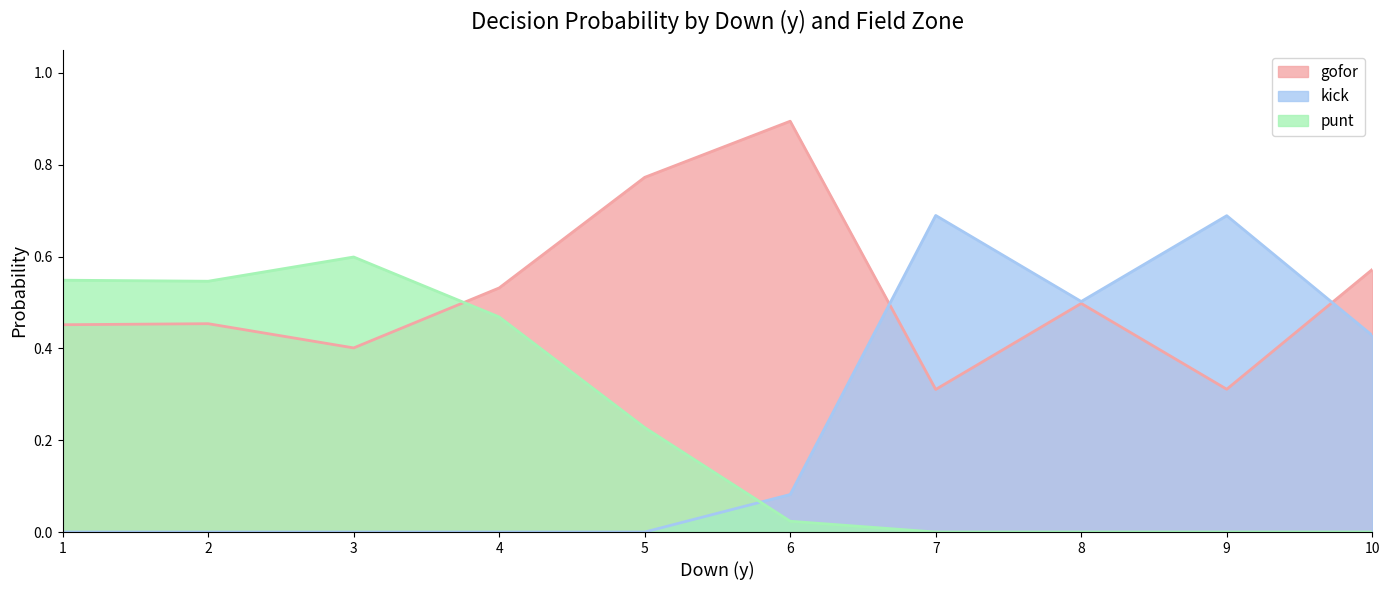

Where do punt and kick first cross each other?

5 and 6